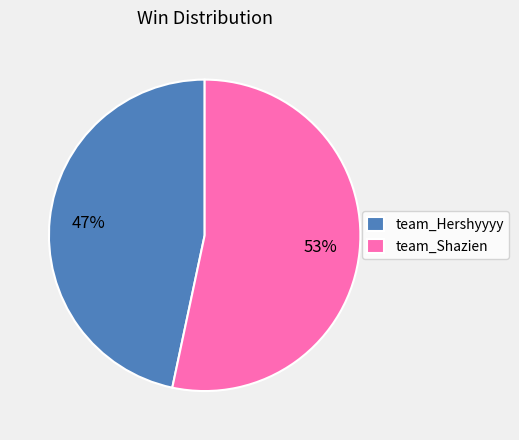

To the nearest percent, what portion does team_Shazien represent?

53%